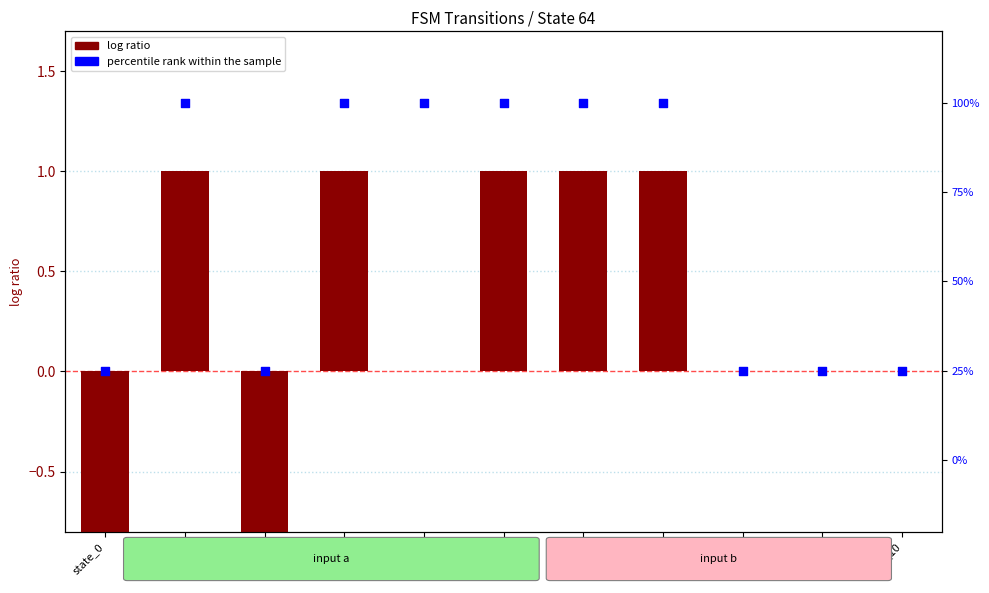

At how many categories does at least one series exceed 94?

6